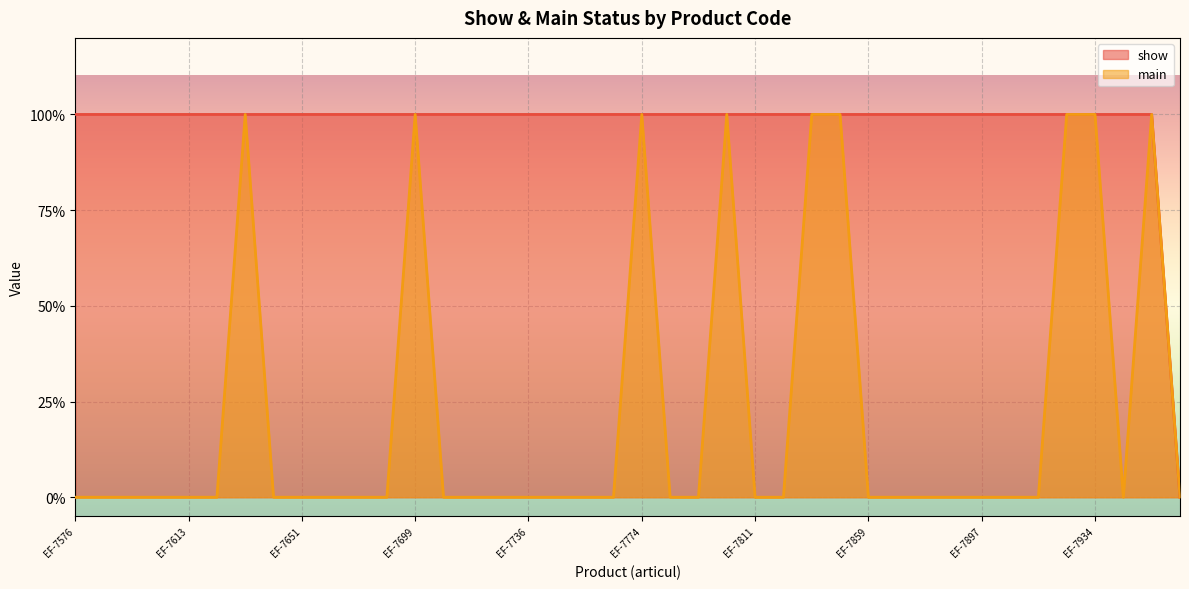

True or false: show has more than 1 points higher than both neighbors.

False